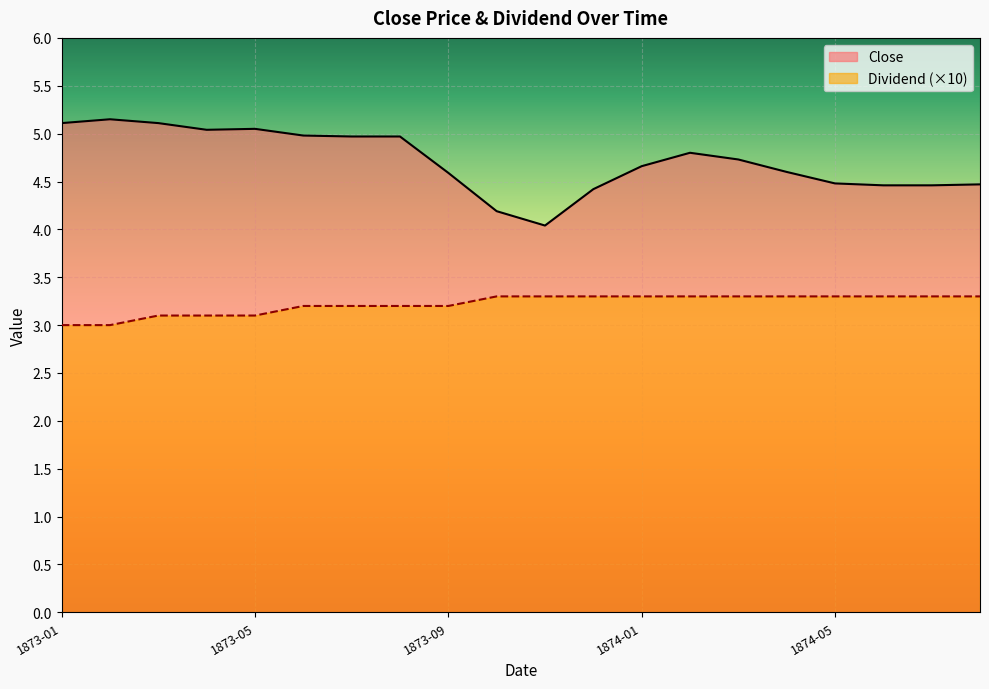

True or false: Close and Dividend cross at least once.

False